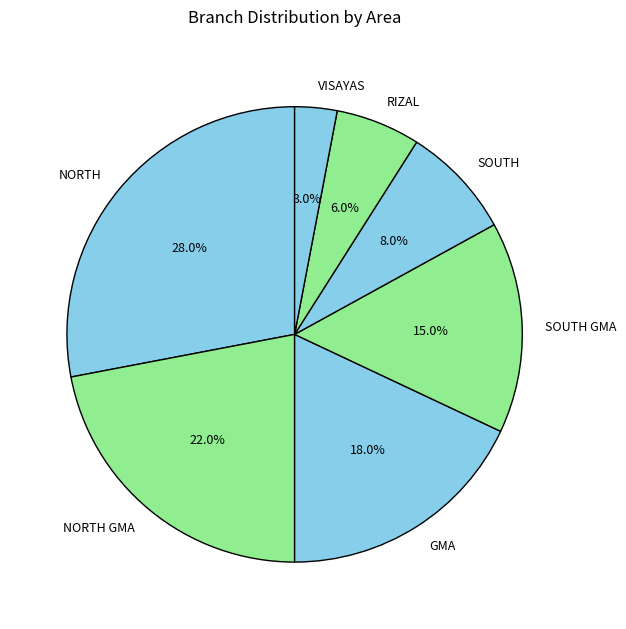

To the nearest percent, what is the average slice percentage?

14%